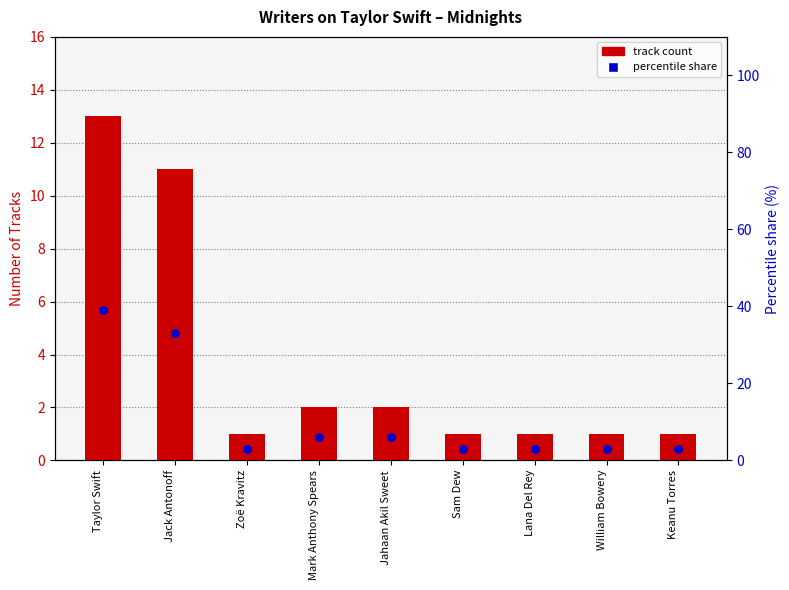

At which category is the sum across all series the highest?

Taylor Swift